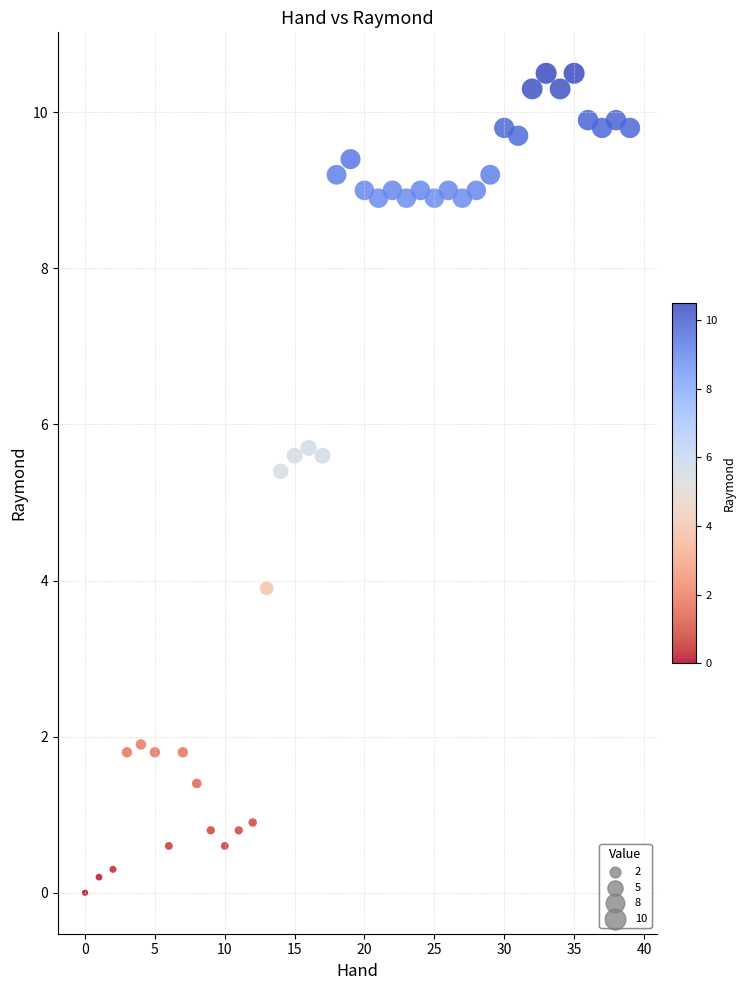

What Y value in the scatter plot is closest to 5?

5.4